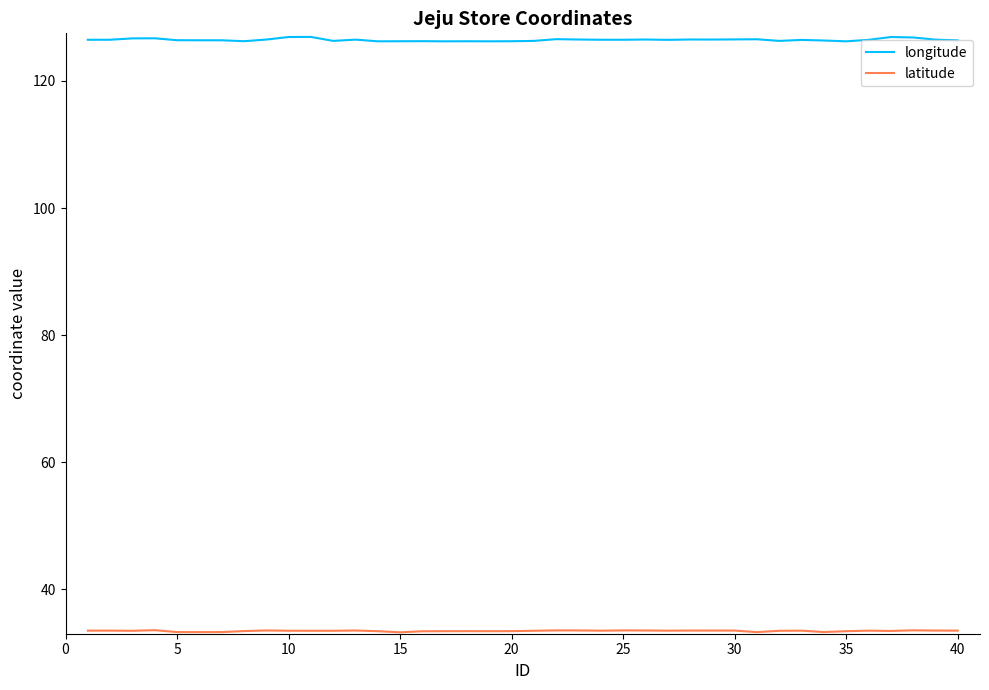

What is the greatest value displayed?

126.9